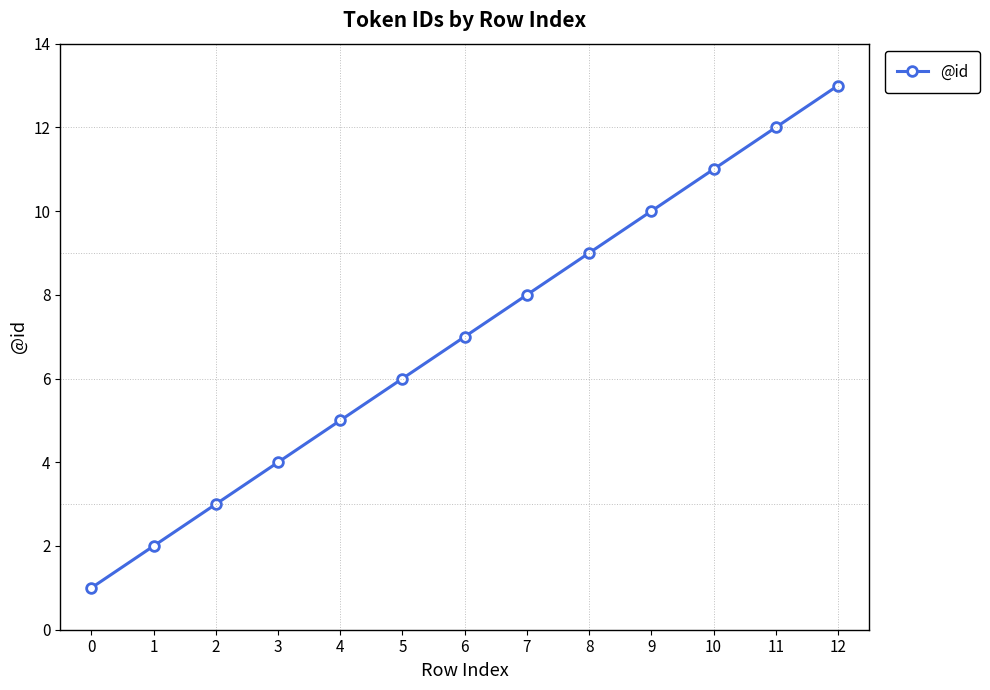

How many lines are shown in the chart?

1